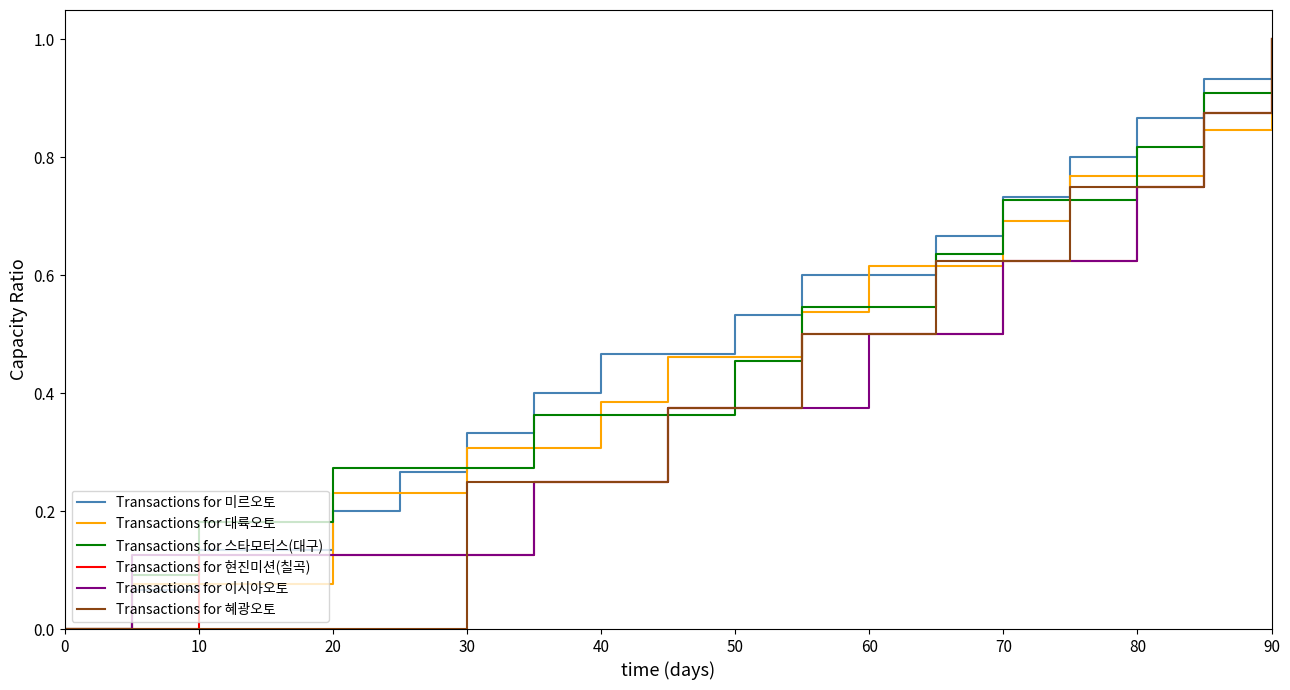

What is the highest value of the Transactions for 혜광오토 series?

1.0